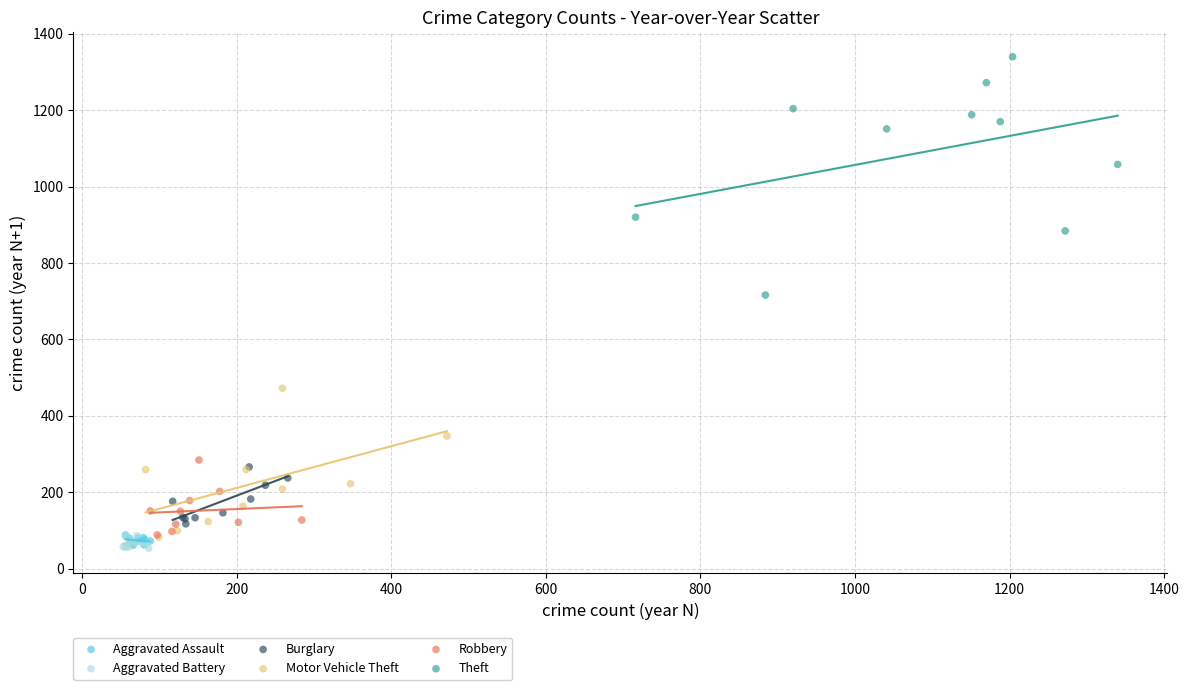

Which series reaches the maximum Y coordinate?

Theft